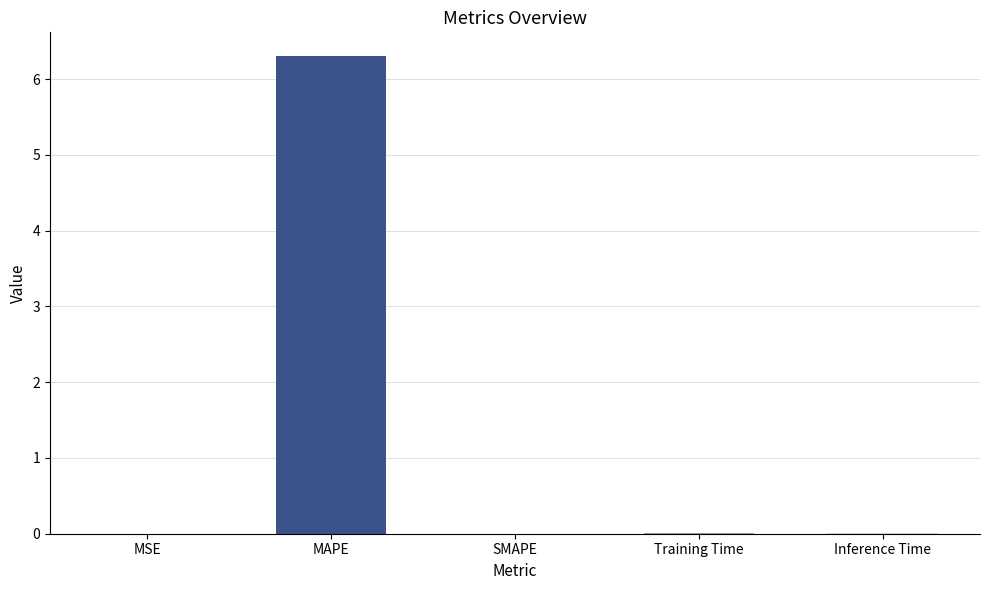

The chart shows a value of 11.1 at MAPE. True or false?

False